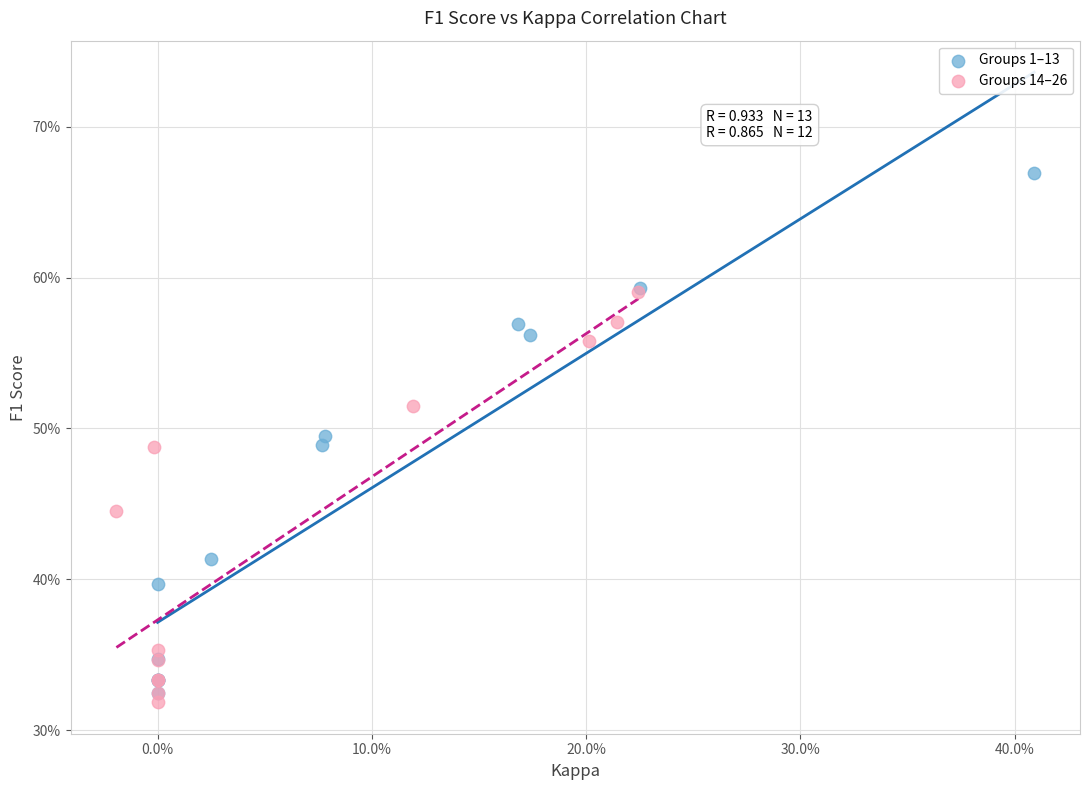

Which series reaches the maximum Y coordinate?

Groups 1–13